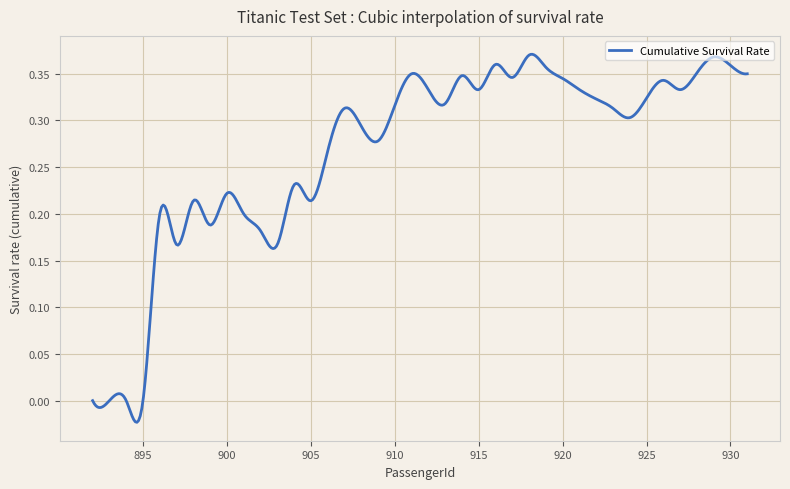

Does the chart display data point markers on the line(s)?

No